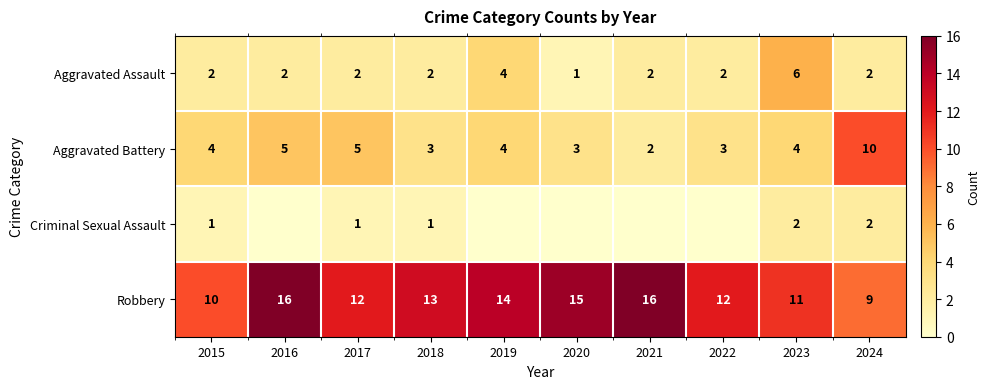

Is the value of Robbery at 2015 greater than the value of Aggravated Battery at 2021?

Yes